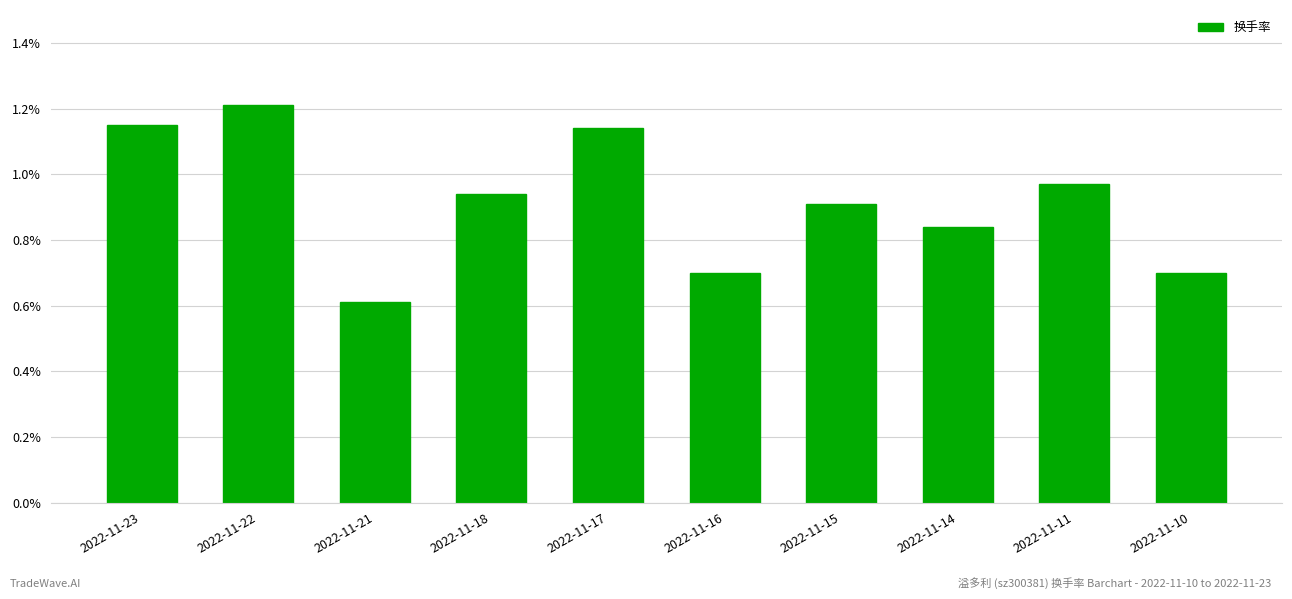

Between 2022-11-21 and 2022-11-22, which is larger?

2022-11-22